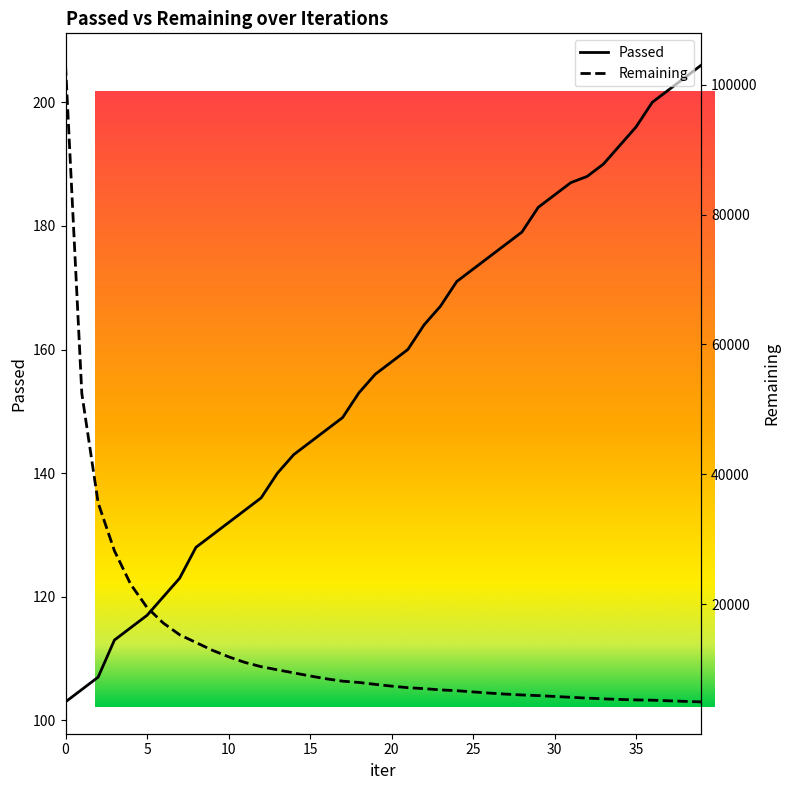

List the series in order of their peak value, lowest first.

Passed, Remaining